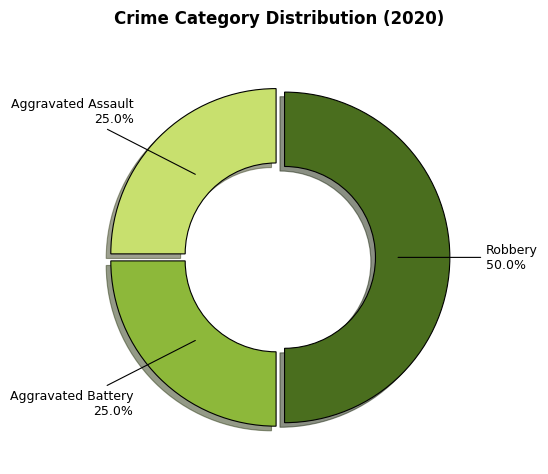

Which slice is the largest?

Robbery